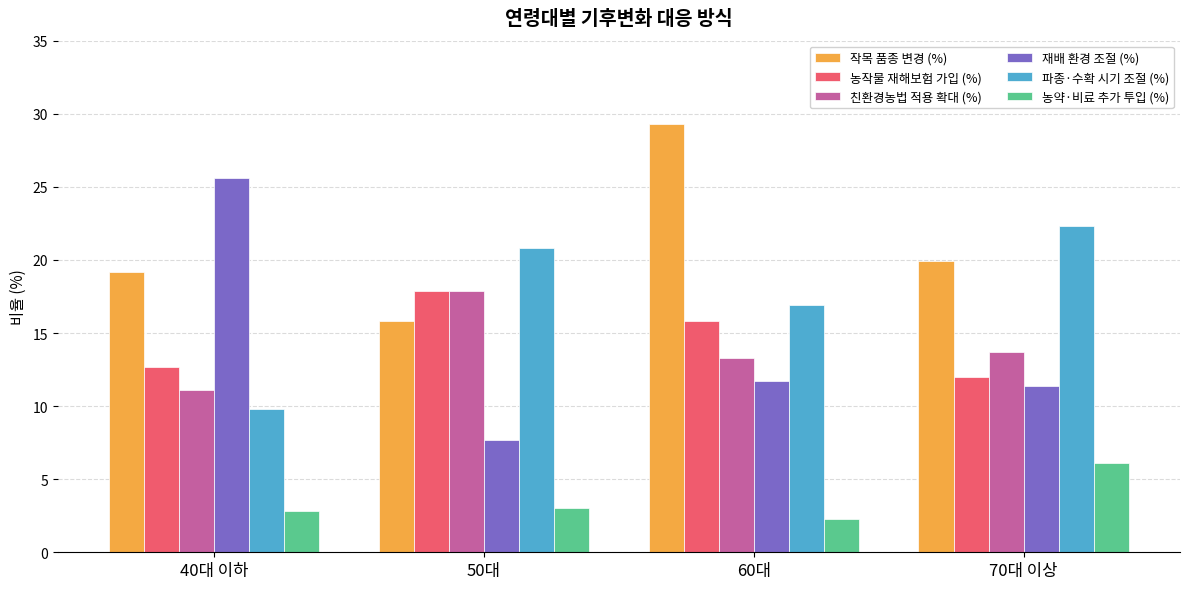

Which series has the widest spread of values?

재배 환경 조절 (%)